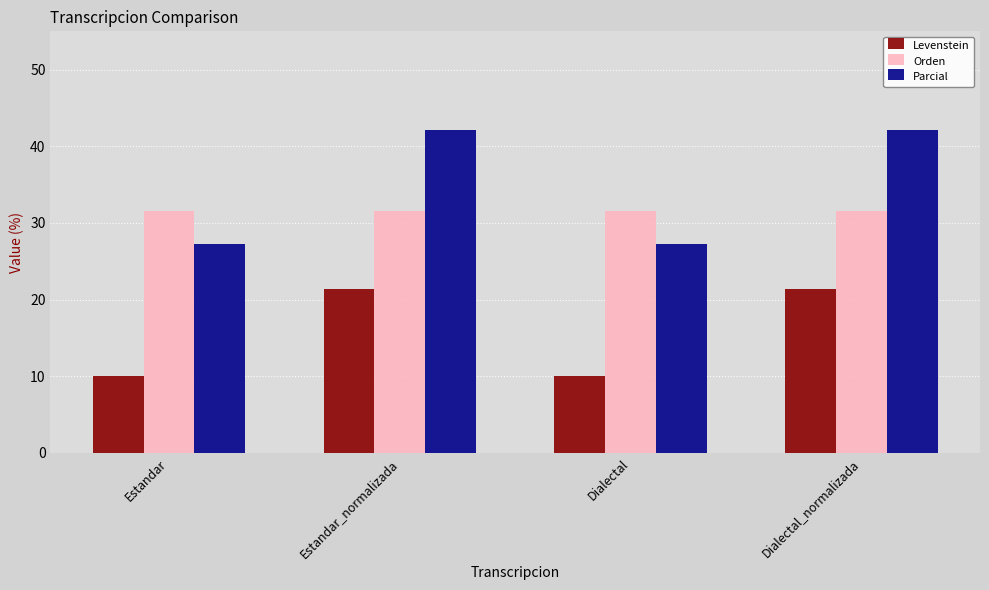

Which series has the largest range (max minus min)?

Parcial